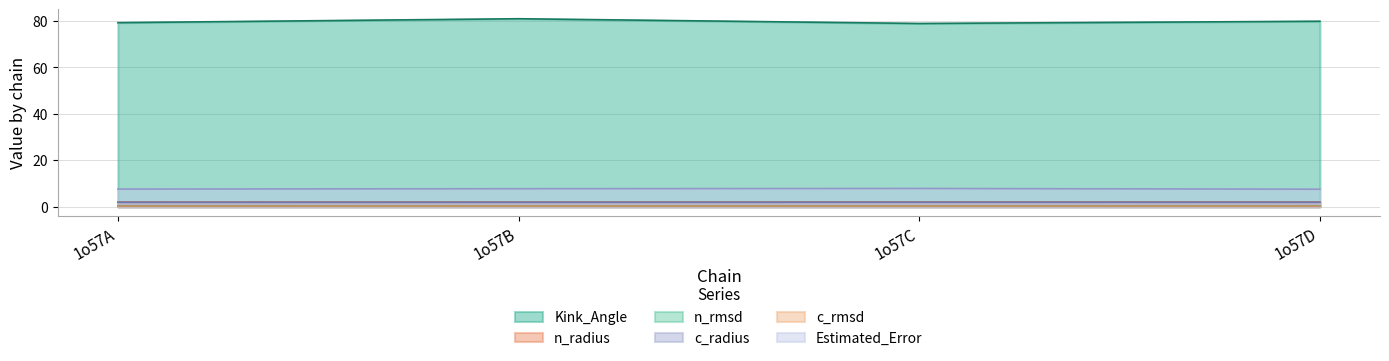

Which series has the largest range (max minus min)?

Kink_Angle